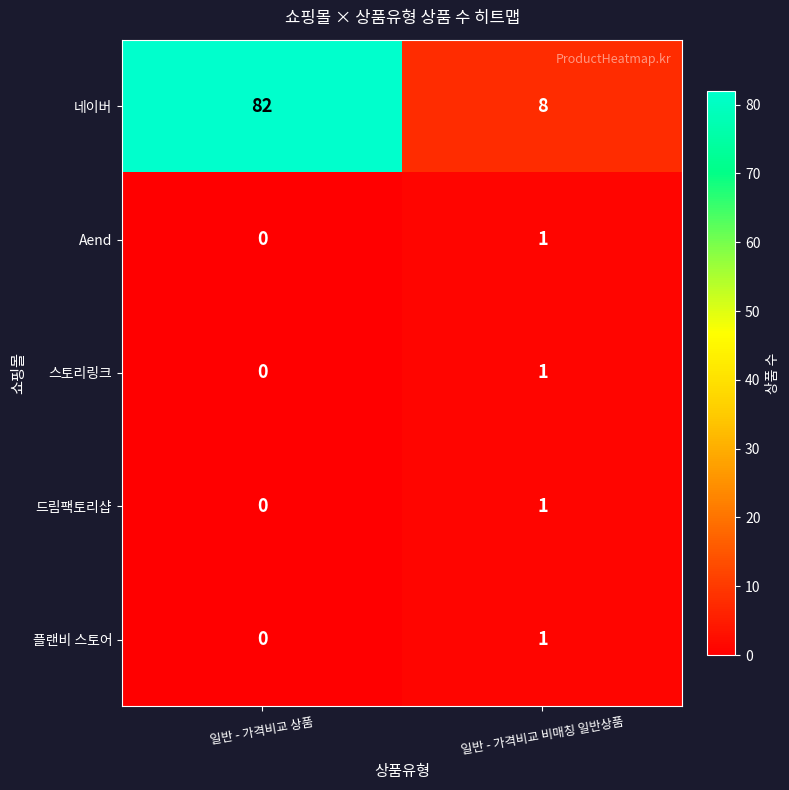

True or false: 네이버 has a value of 109 at 일반 - 가격비교 상품.

False